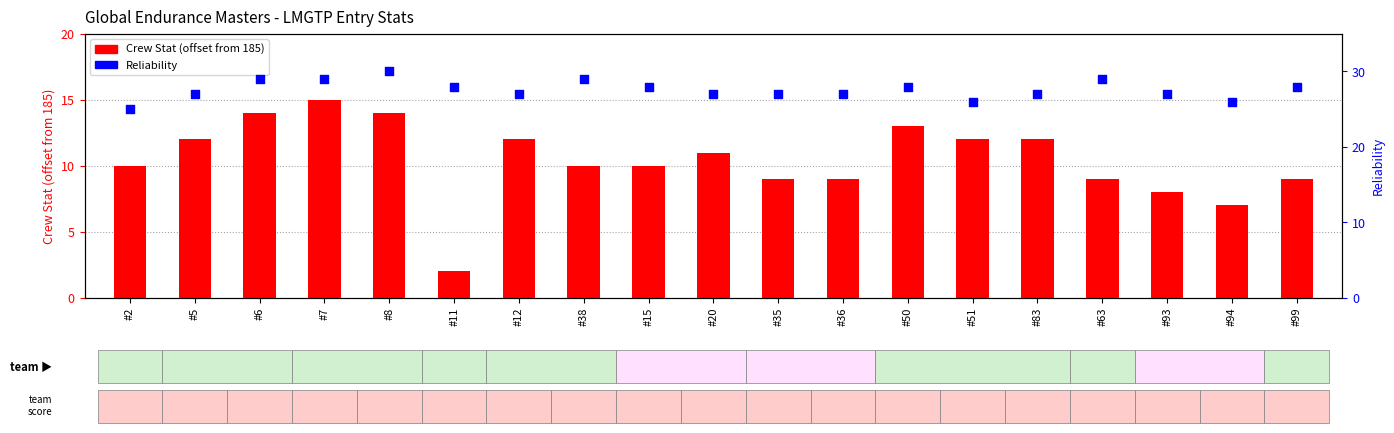

What is the total value across all series at #15?

38